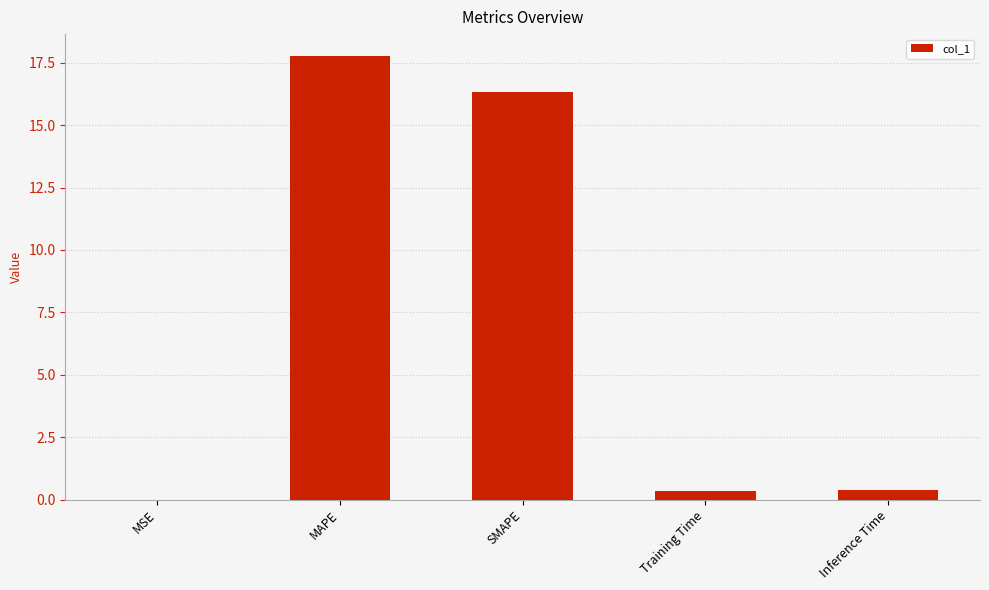

The chart shows a value of 0.4 at Inference Time. True or false?

True